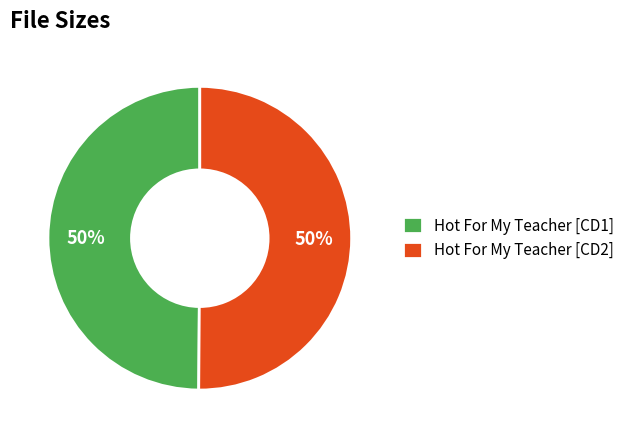

How many slices are in this pie chart?

2